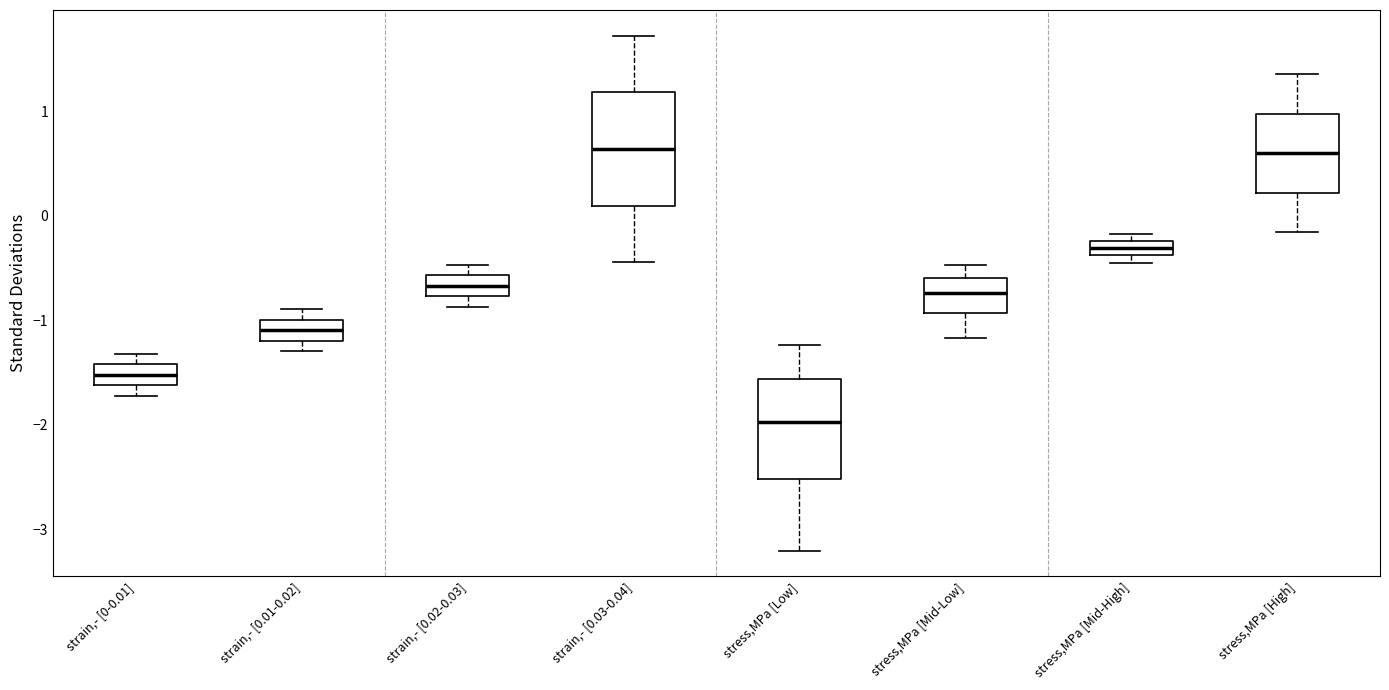

Comparing the boxes themselves (not the whiskers), which one is the tallest?

strain,- [0.03-0.04]